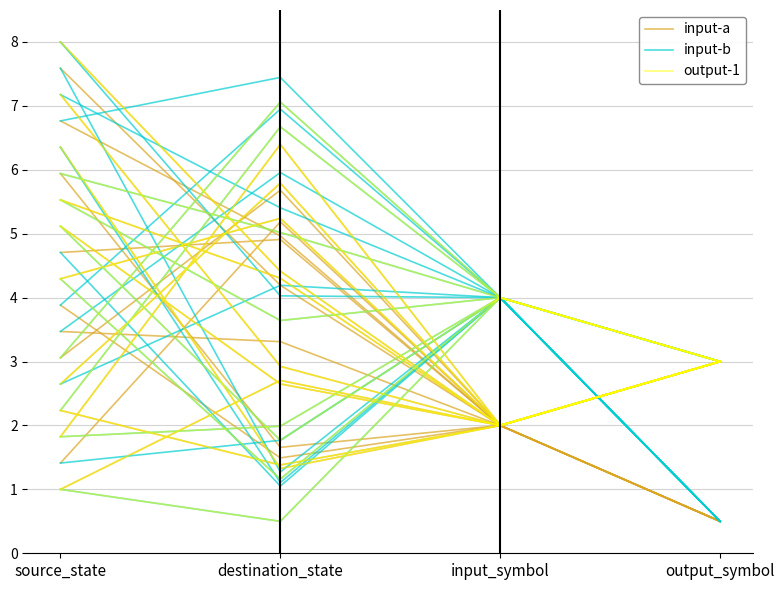

The input-b series shows 0.5 at destination_state. True or false?

True